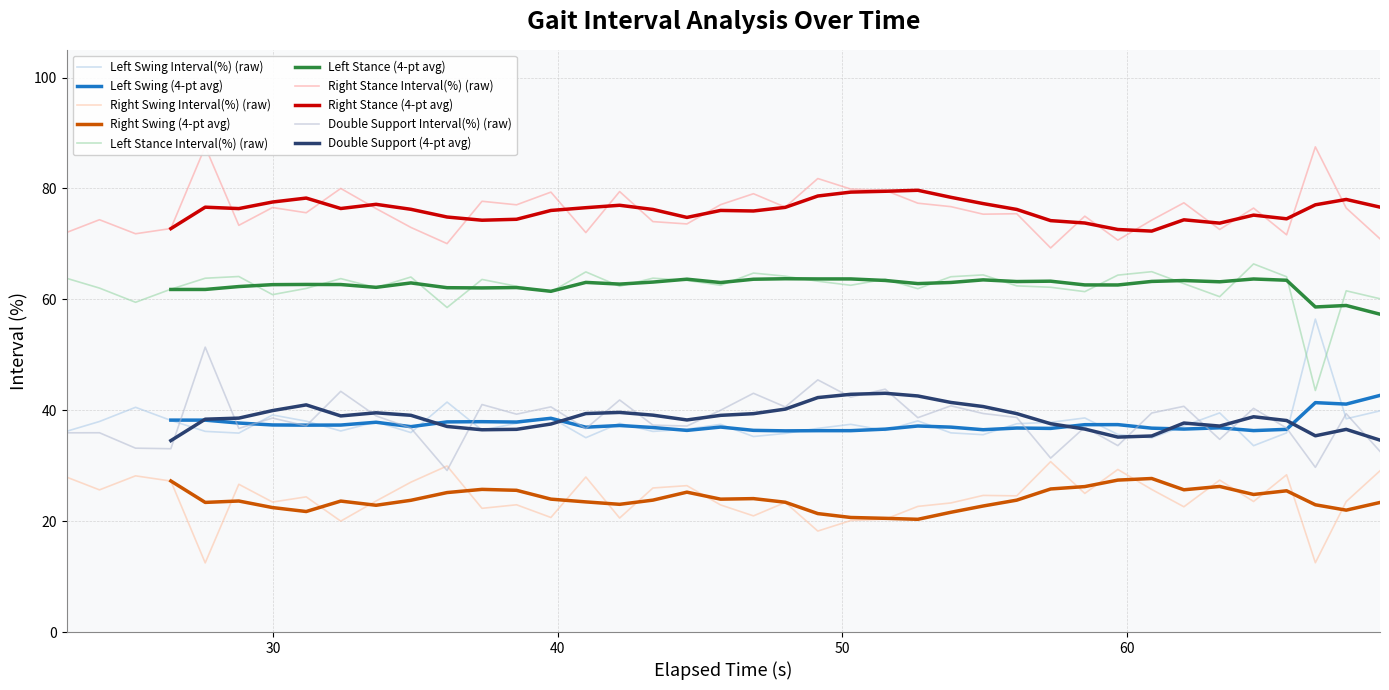

What is the sum of all Right Stance Interval(%) values?

3037.9